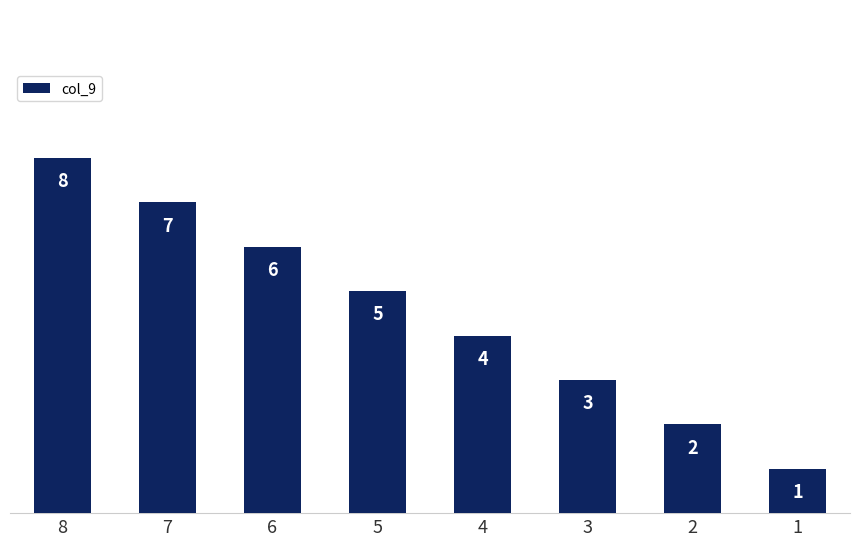

True or false: the data shows 2 at 4.

False